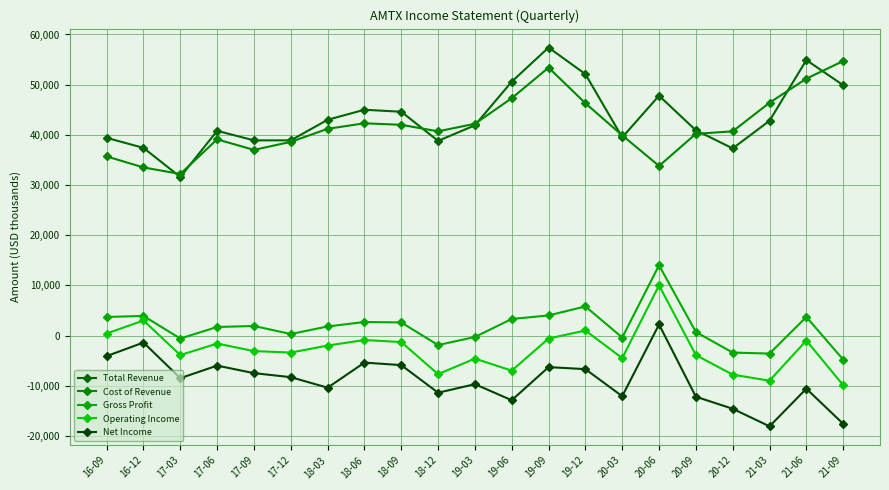

Which has a higher value, 21-09 or 20-09?

21-09